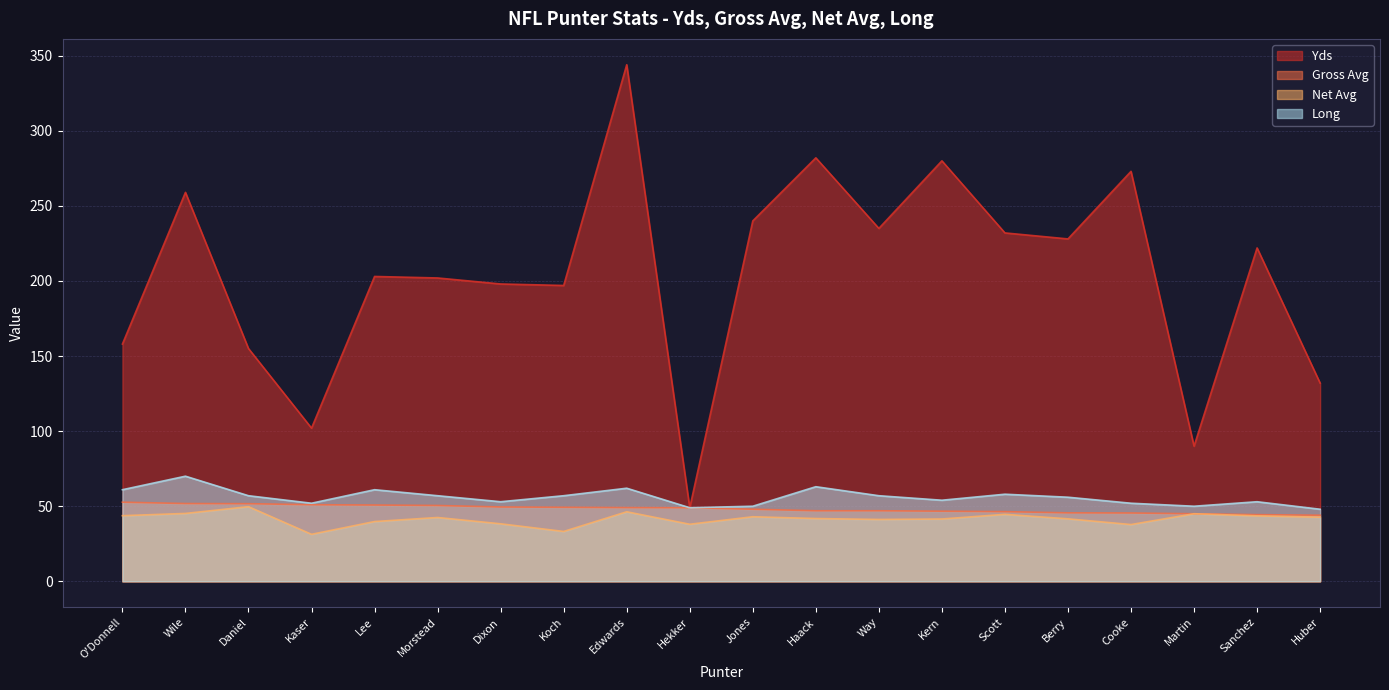

True or false: Gross Avg and Yds intersect in this chart.

False